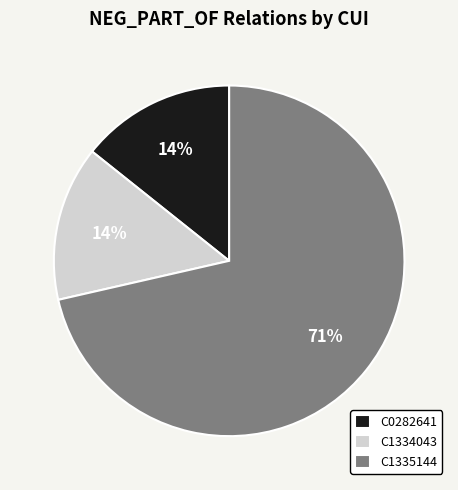

Is the sum of C1334043 and C0282641 greater than half?

No